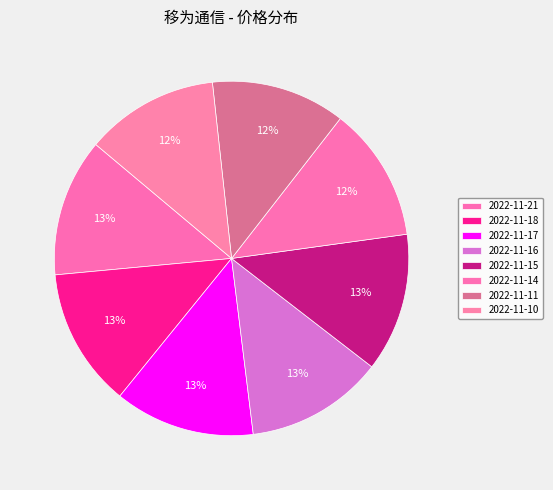

How many segments does this pie chart have?

8